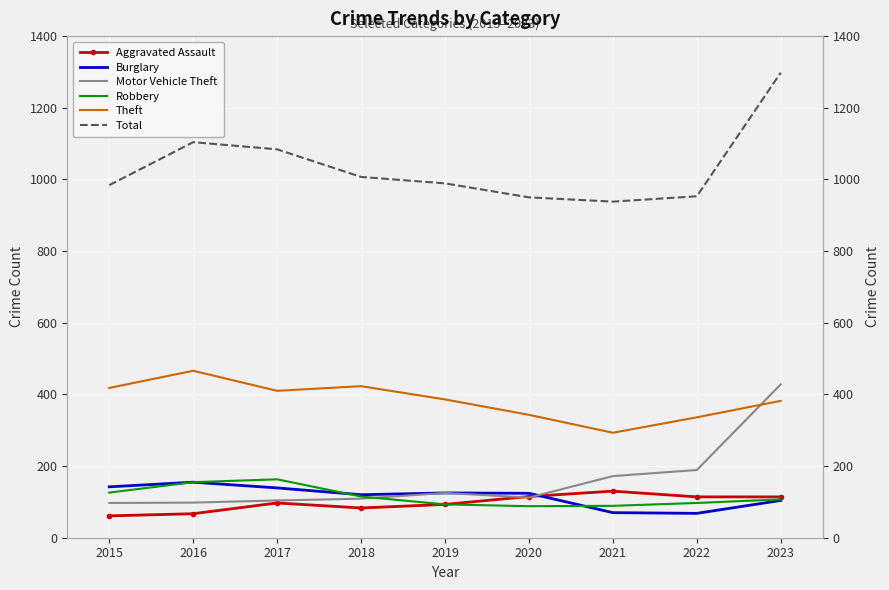

How many series are shown in this chart?

6